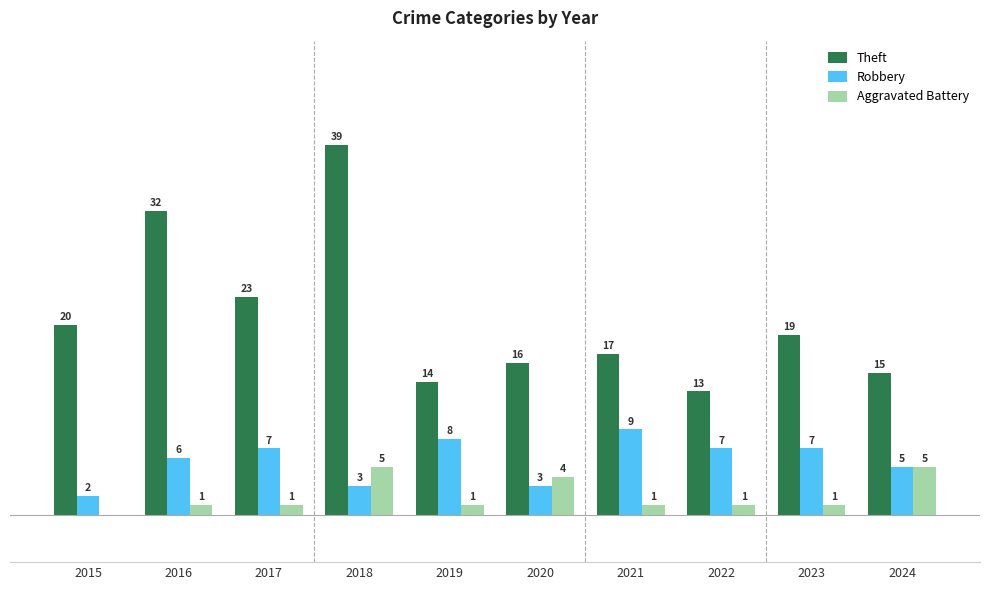

Between 2020 and 2023, which series saw the biggest shift?

Robbery